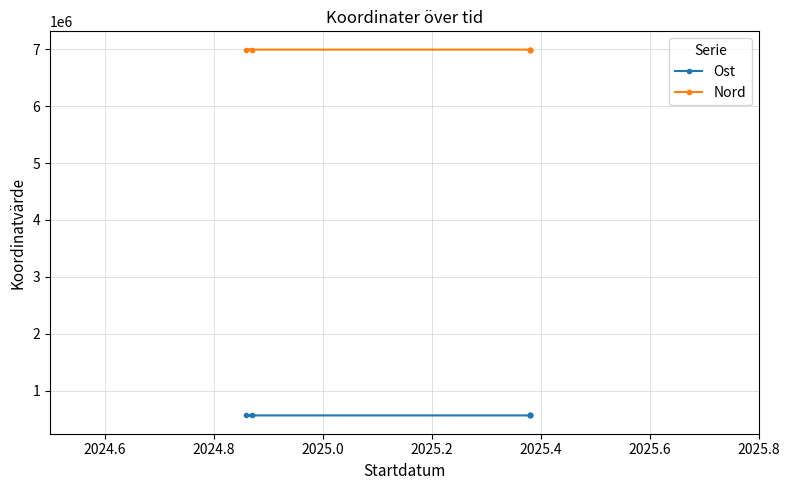

What is the sum of the Ost values at 2025.6 and 2025.4?

1127077